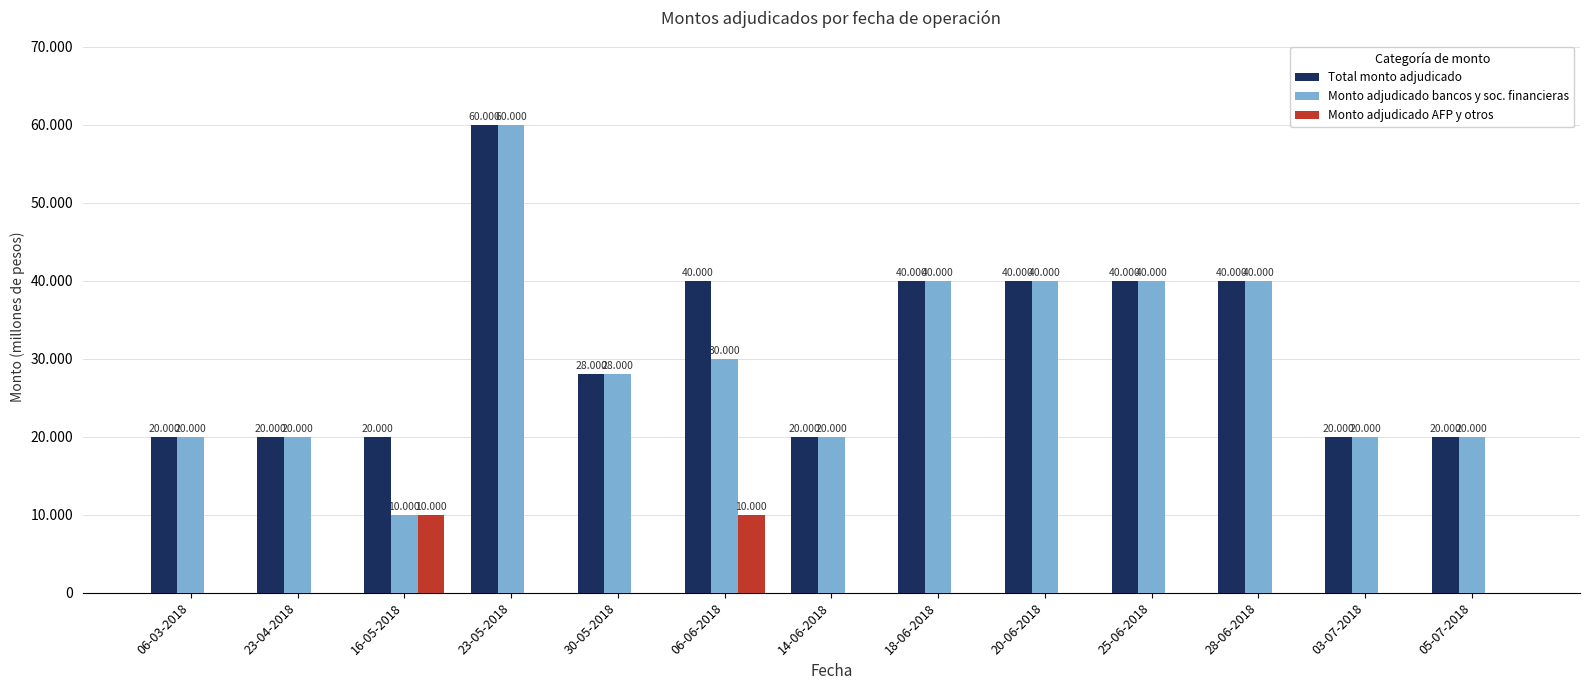

Does the chart contain stacked bars?

No